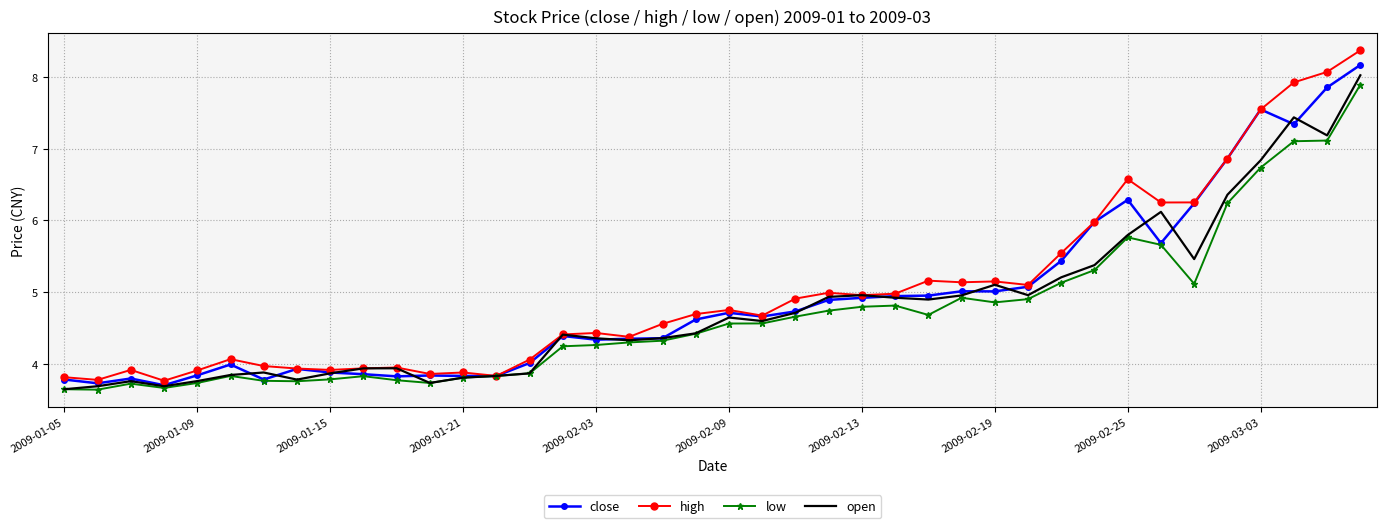

What is the minimum value shown in the chart?

3.6